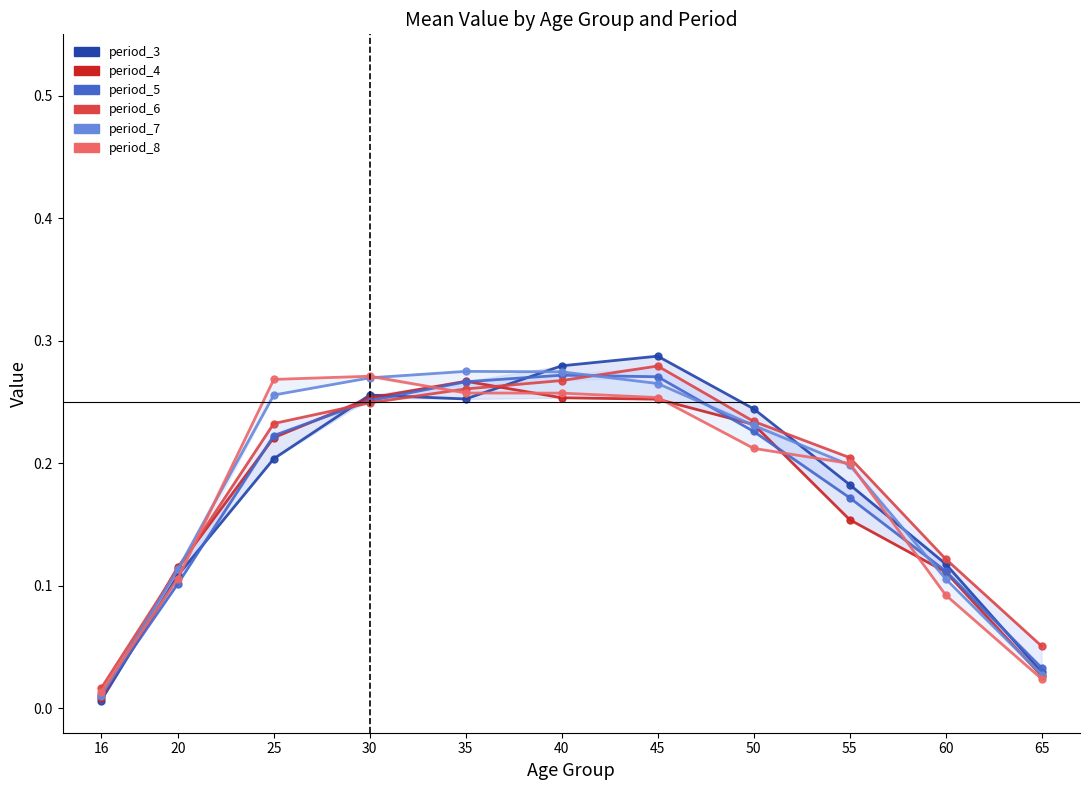

Between which two adjacent categories do period_3 and period_5 first intersect?

16 and 20